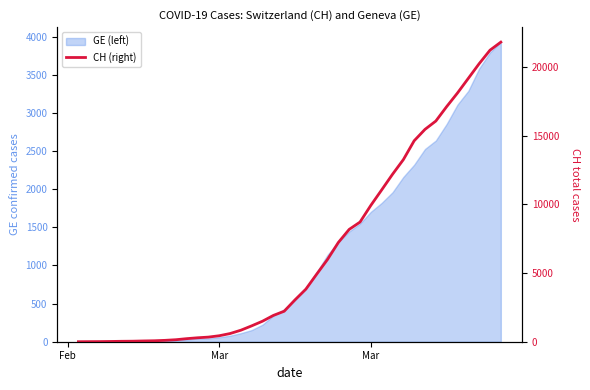

What is the greatest value displayed?

21808